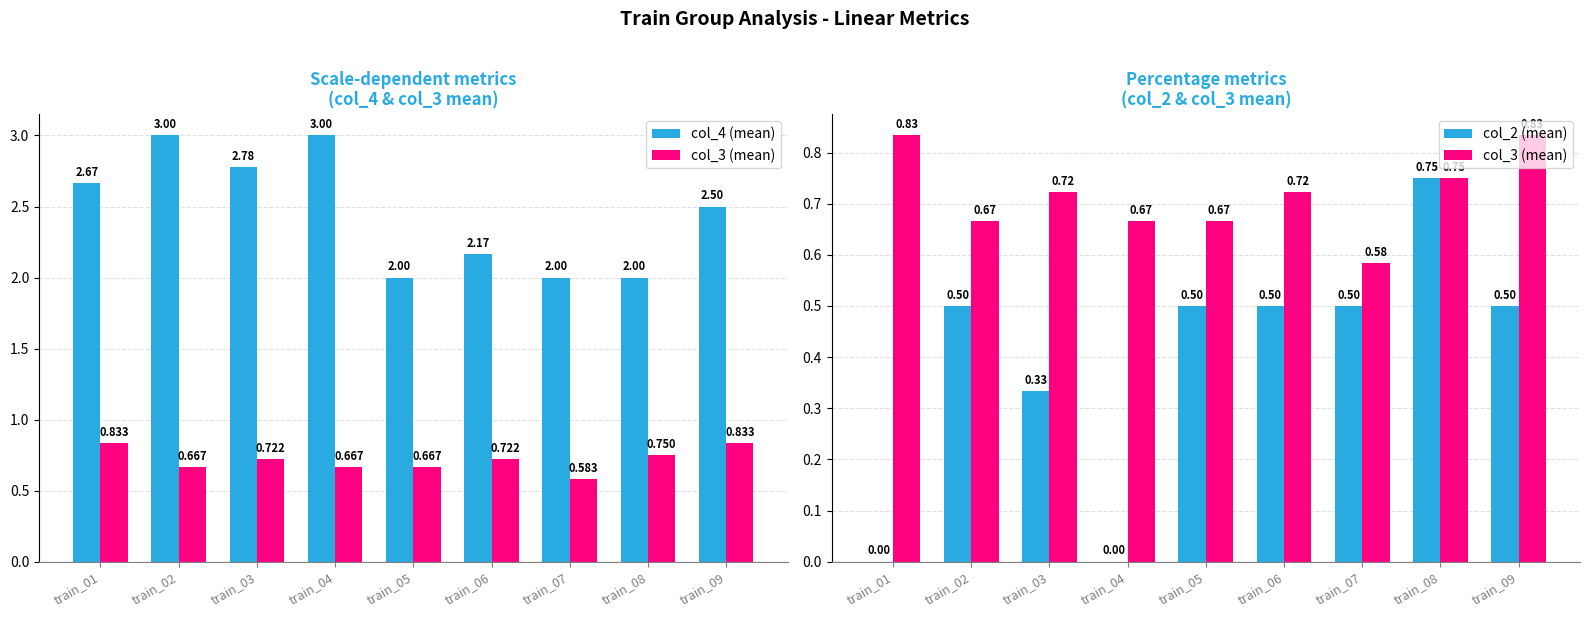

Reading right to left, transcribe all the data shown in this chart.

col_4 (mean): train_09=2.5	train_08=2.0	train_07=2.0	train_06=2.2	train_05=2.0	train_04=3.0	train_03=2.8	train_02=3.0	train_01=2.7
col_3 (mean): train_09=0.8	train_08=0.8	train_07=0.6	train_06=0.7	train_05=0.7	train_04=0.7	train_03=0.7	train_02=0.7	train_01=0.8
col_2 (mean): train_09=0.5	train_08=0.8	train_07=0.5	train_06=0.5	train_05=0.5	train_04=0.0	train_03=0.3	train_02=0.5	train_01=0.0